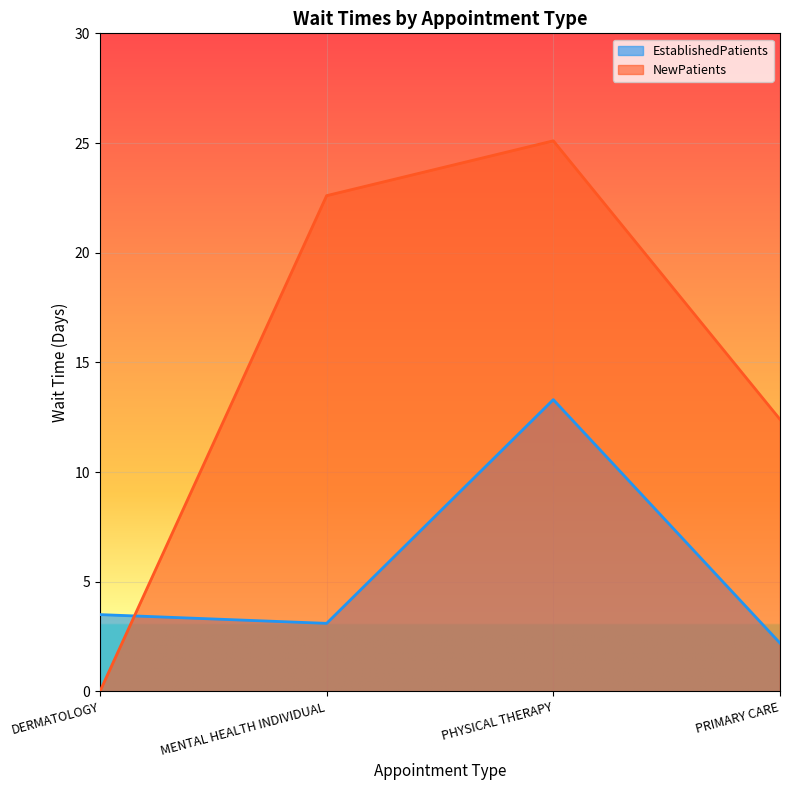

Where is the first local maximum for NewPatients?

PHYSICAL THERAPY